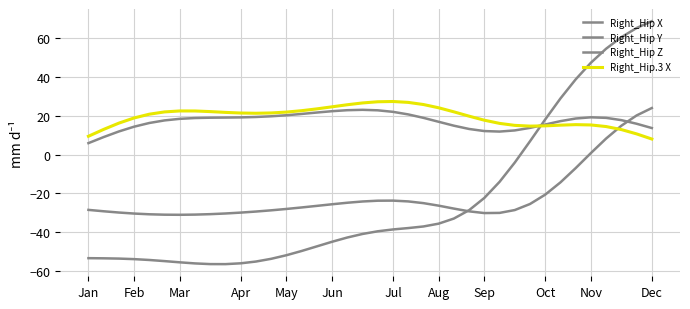

Is this an area chart (filled region under the line)?

No